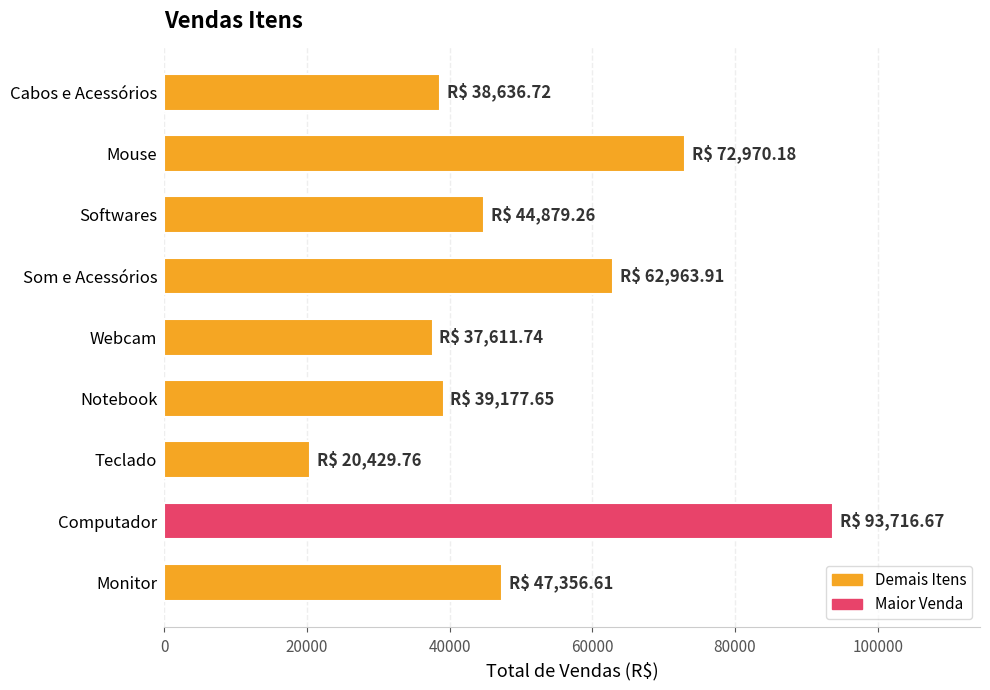

What is the difference between the maximum and second lowest values?

56104.9